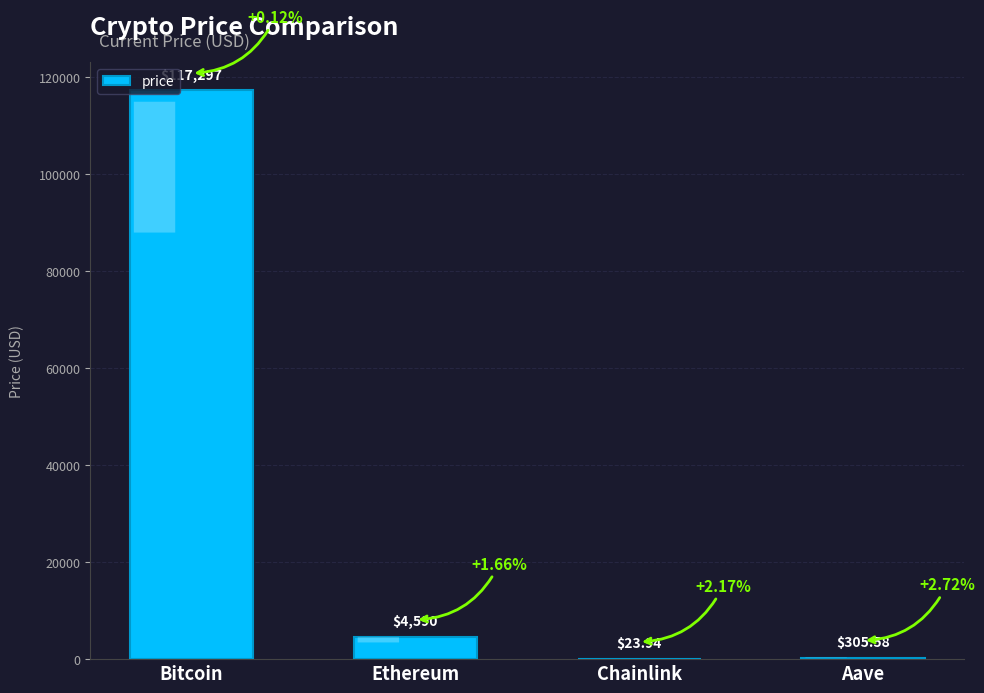

What is the sum of all values?

122216.7